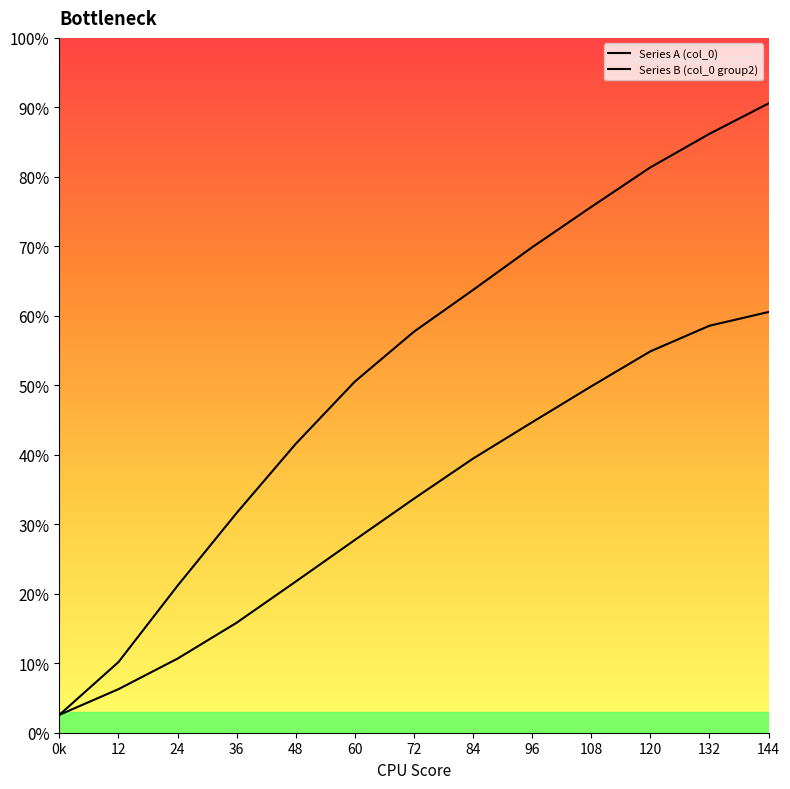

What is the average value of the Series A (col_0) series?

0.5